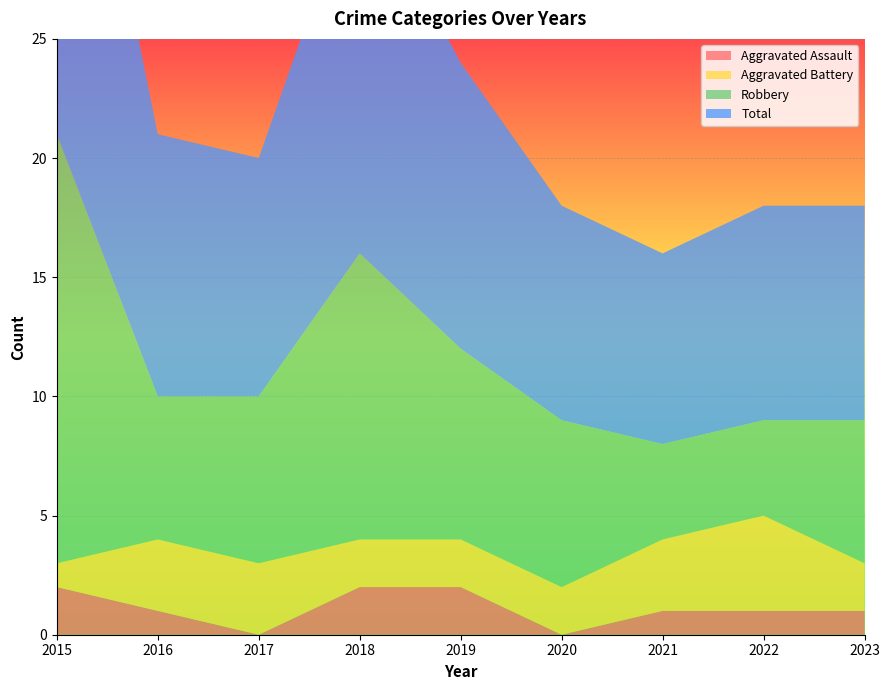

Reading left to right, extract all data points from this chart.

Aggravated Assault: 2015=2	2016=1	2017=0	2018=2	2019=2	2020=0	2021=1	2022=1	2023=1
Aggravated Battery: 2015=1	2016=3	2017=3	2018=2	2019=2	2020=2	2021=3	2022=4	2023=2
Robbery: 2015=18	2016=6	2017=7	2018=12	2019=8	2020=7	2021=4	2022=4	2023=6
Total: 2015=21	2016=11	2017=10	2018=16	2019=12	2020=9	2021=8	2022=9	2023=9